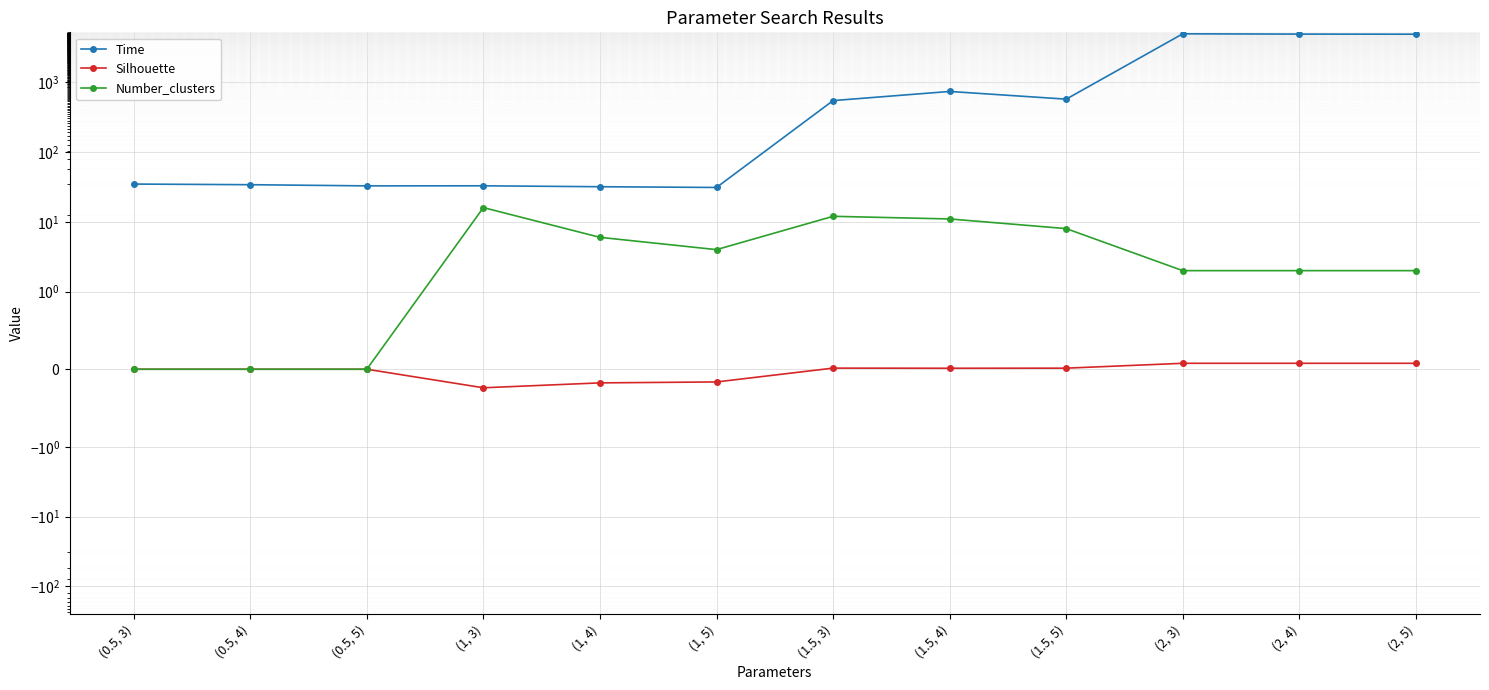

Reading right to left, extract all data points from this chart.

Time: 4868.4	4885.6	4932.2	571.8	736.9	545.1	31.1	31.8	32.8	32.7	34.0	34.8
Silhouette: 0.1	0.1	0.1	0.0	0.0	0.0	-0.2	-0.2	-0.2	0.0	0.0	0.0
Number_clusters: 2.0	2.0	2.0	8.0	11.0	12.0	4.0	6.0	16.0	0.0	0.0	0.0